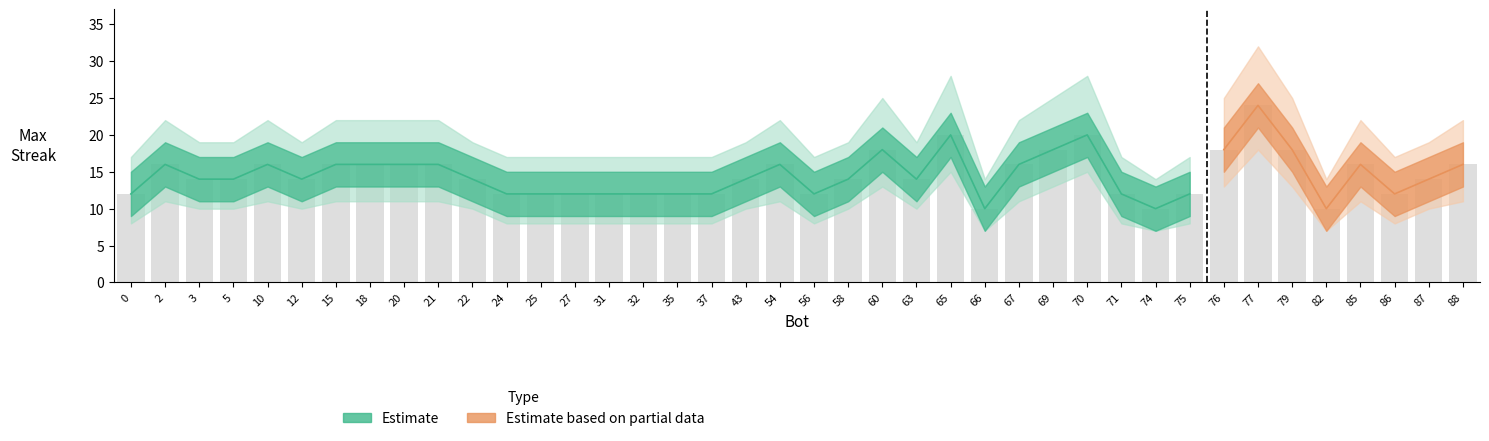

How many values exceed 14?

17